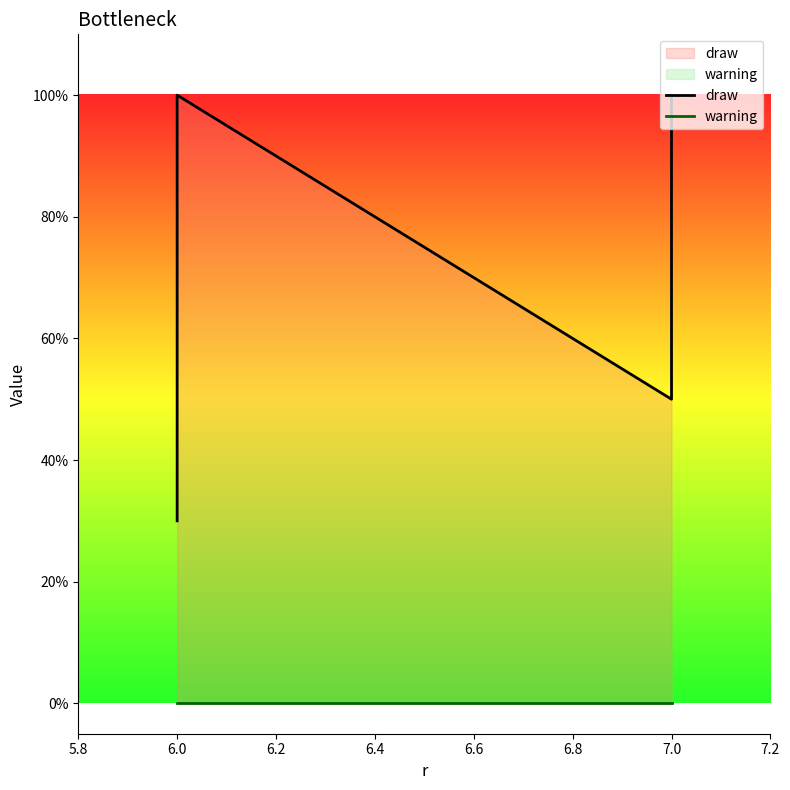

How many distinct data groups are displayed?

2